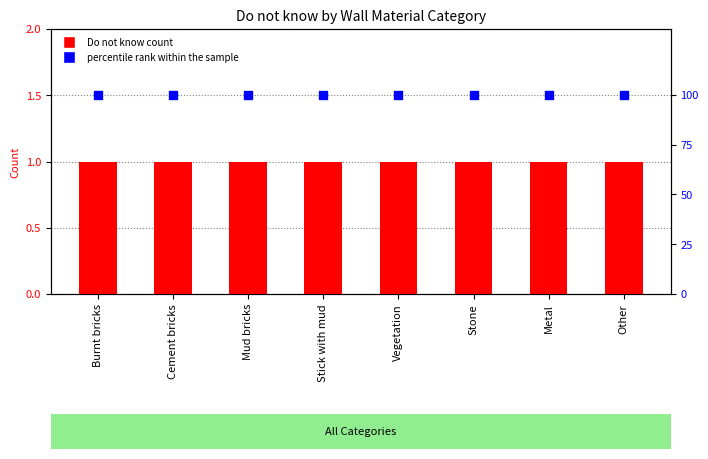

Which series has the largest total across all categories?

percentile rank within the sample